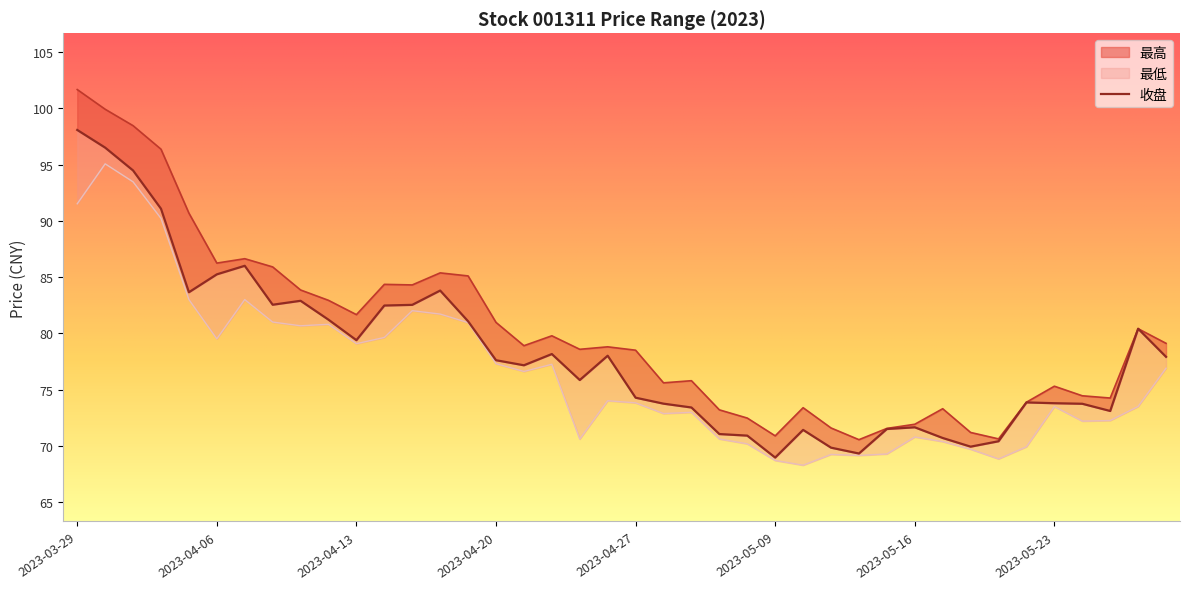

Reading right to left, extract all data points from this chart.

收盘: 77.9	80.4	73.1	73.7	73.8	73.9	70.4	69.9	70.7	71.7	71.5	69.3	69.8	71.4	69.0	70.9	71.0	73.4	73.8	74.3	78.0	75.8	78.2	77.2	77.6	81.1	83.8	82.5	82.5	79.4	81.2	82.9	82.5	86.0	85.2	83.7	91.1	94.5	96.5	98.1
最高: 79.1	80.4	74.2	74.5	75.3	73.9	70.6	71.2	73.3	71.9	71.5	70.5	71.6	73.4	70.9	72.5	73.2	75.8	75.6	78.5	78.8	78.6	79.8	78.9	81.0	85.1	85.4	84.3	84.3	81.7	82.9	83.8	85.9	86.6	86.2	90.7	96.4	98.5	99.9	101.7
最低: 76.9	73.5	72.2	72.2	73.5	69.9	68.8	69.7	70.4	70.8	69.3	69.2	69.2	68.3	68.7	70.2	70.6	73.0	72.9	73.8	74.0	70.6	77.2	76.6	77.3	81.0	81.7	82.0	79.6	79.1	80.8	80.7	81.0	83.0	79.5	83.0	90.2	93.5	95.1	91.5